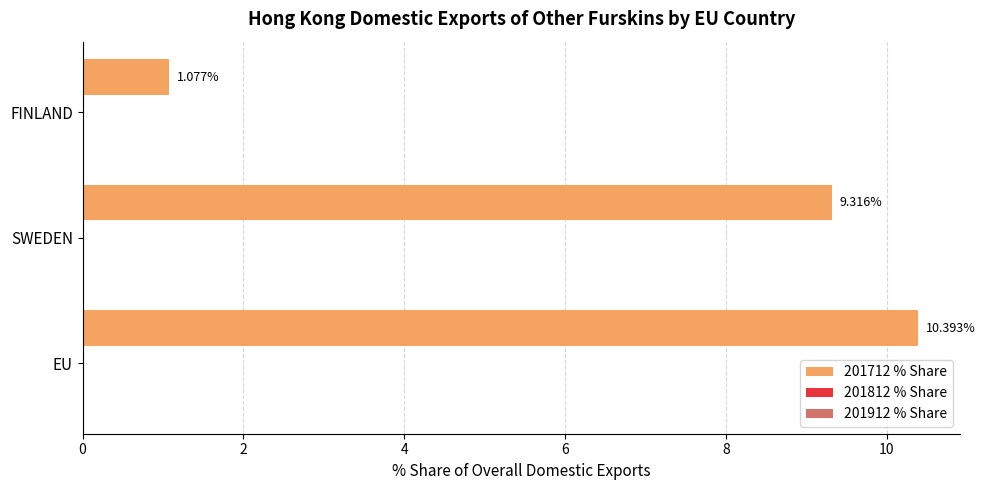

What is the difference between the maximum and minimum values?

9.3